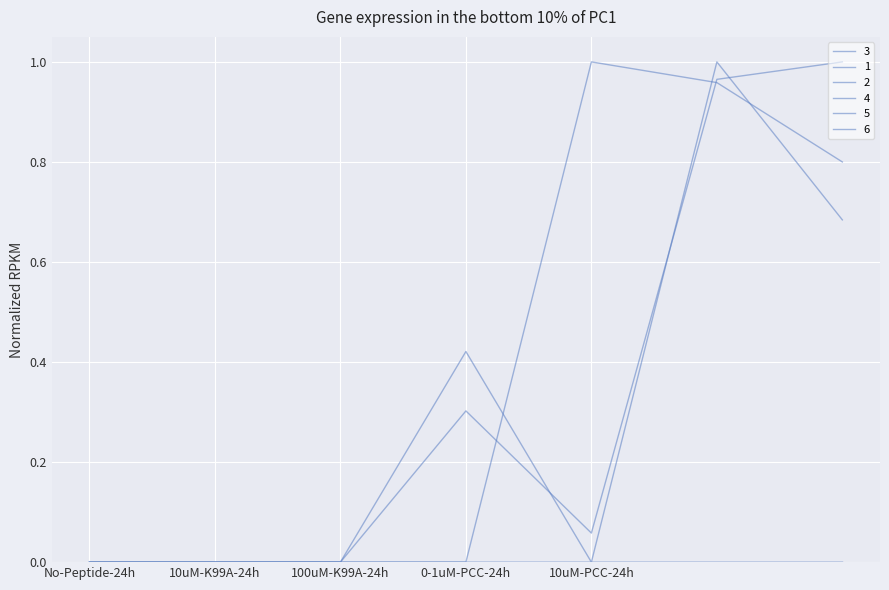

What is the highest value of the 3 series?

1.0